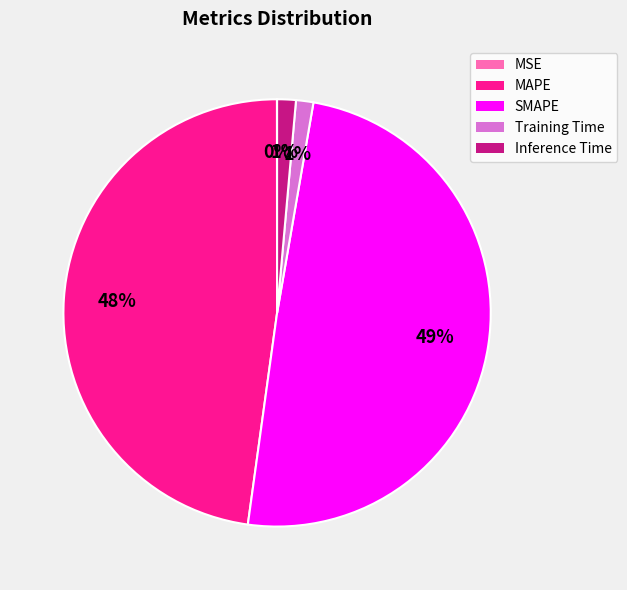

The SMAPE slice represents 49% of the pie. True or false?

True